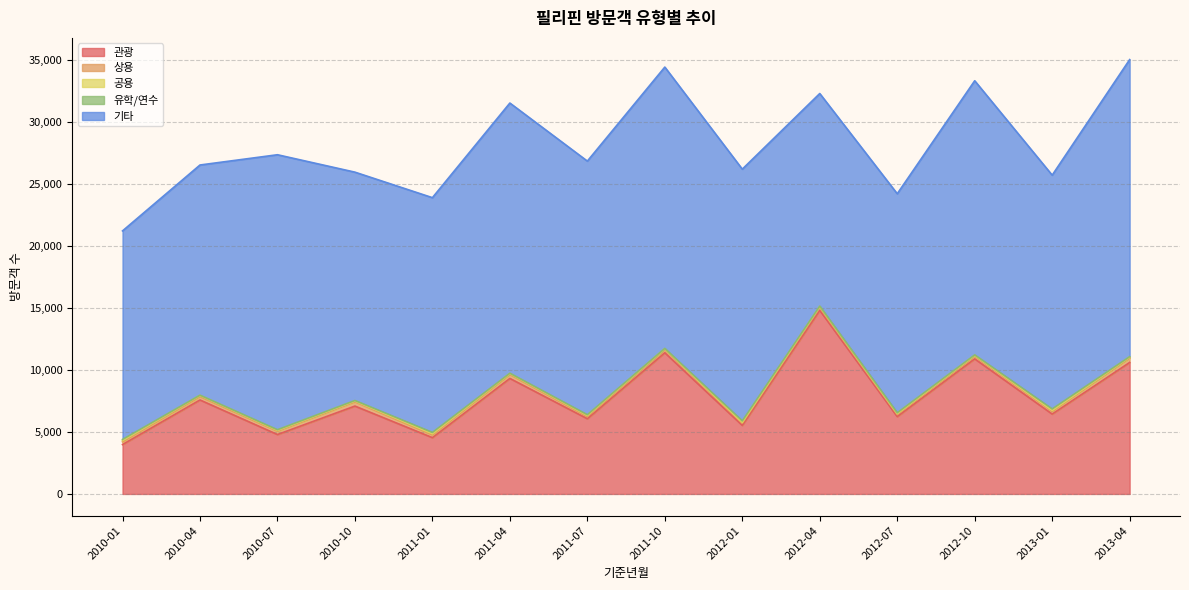

The value of 상용 at 2012-01 is 40. True or false?

False